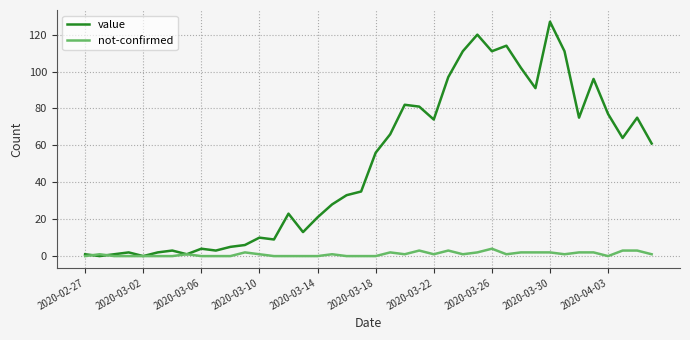

Which series has the largest total across all categories?

value